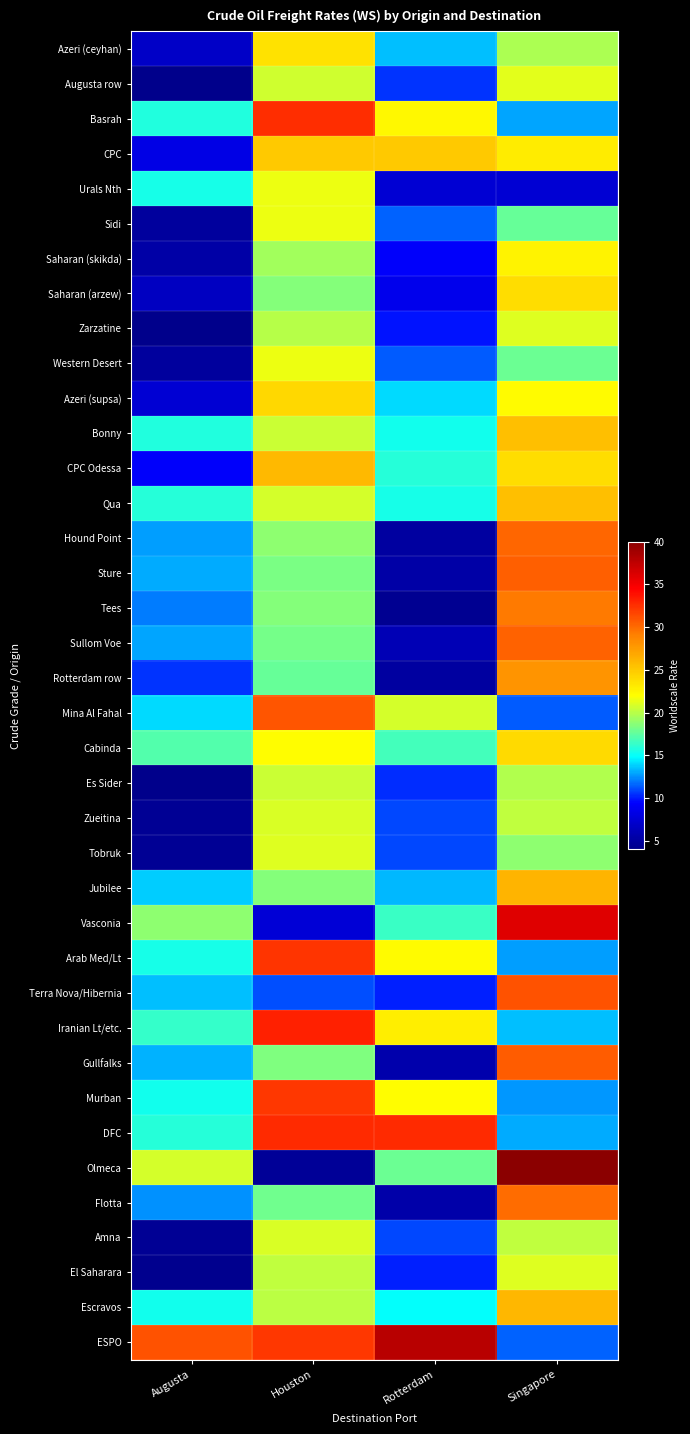

At how many categories does at least one series exceed 28?

4